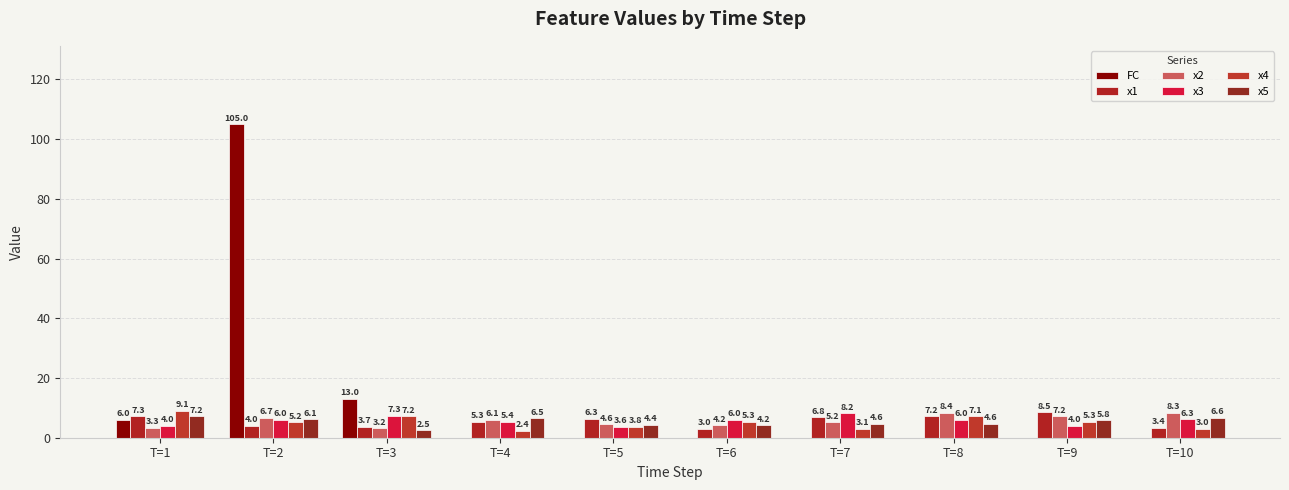

Which series has the largest total across all categories?

FC